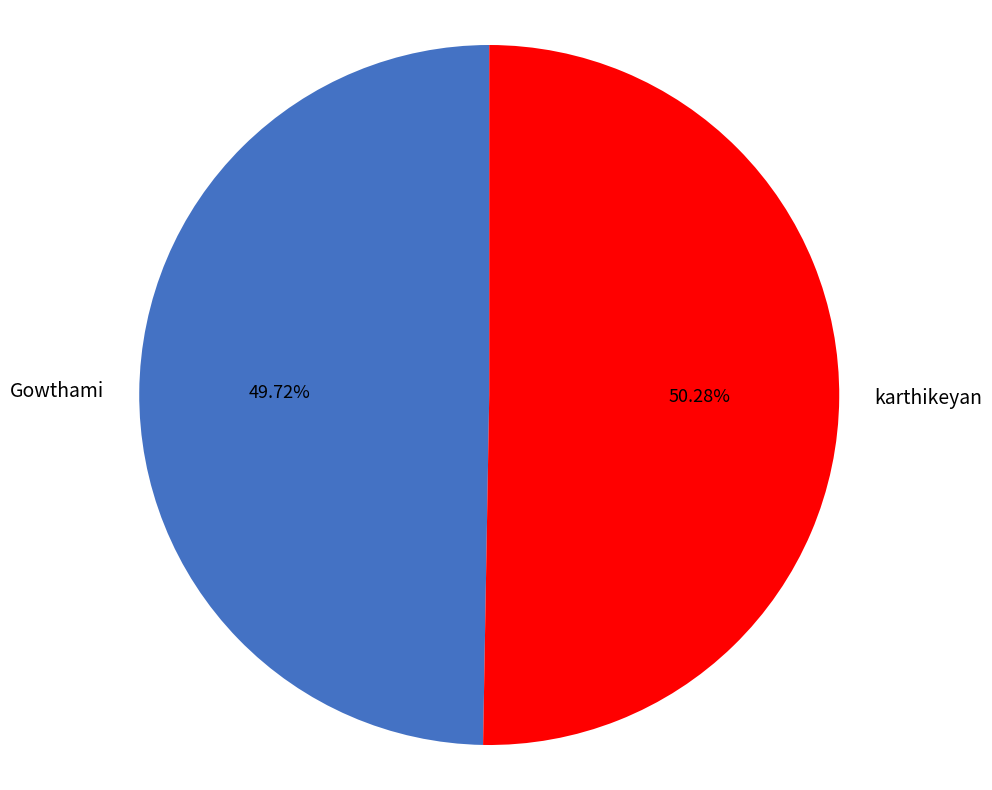

Combined, what portion of the pie is karthikeyan and Gowthami?

100.0%